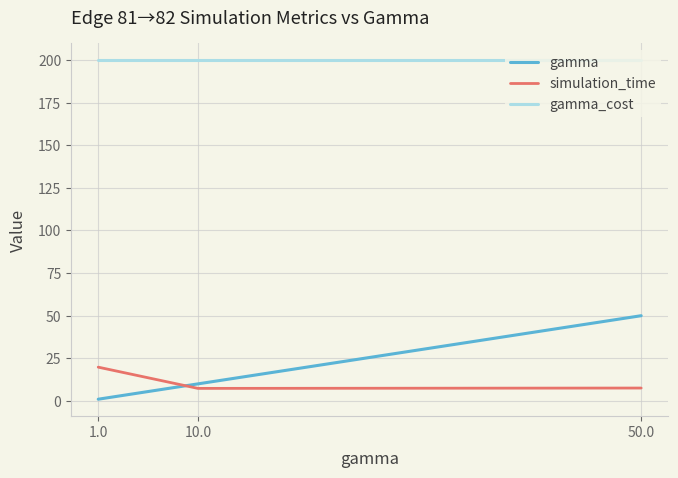

Rank the series at 50.0 from lowest to highest value.

simulation_time, gamma, gamma_cost